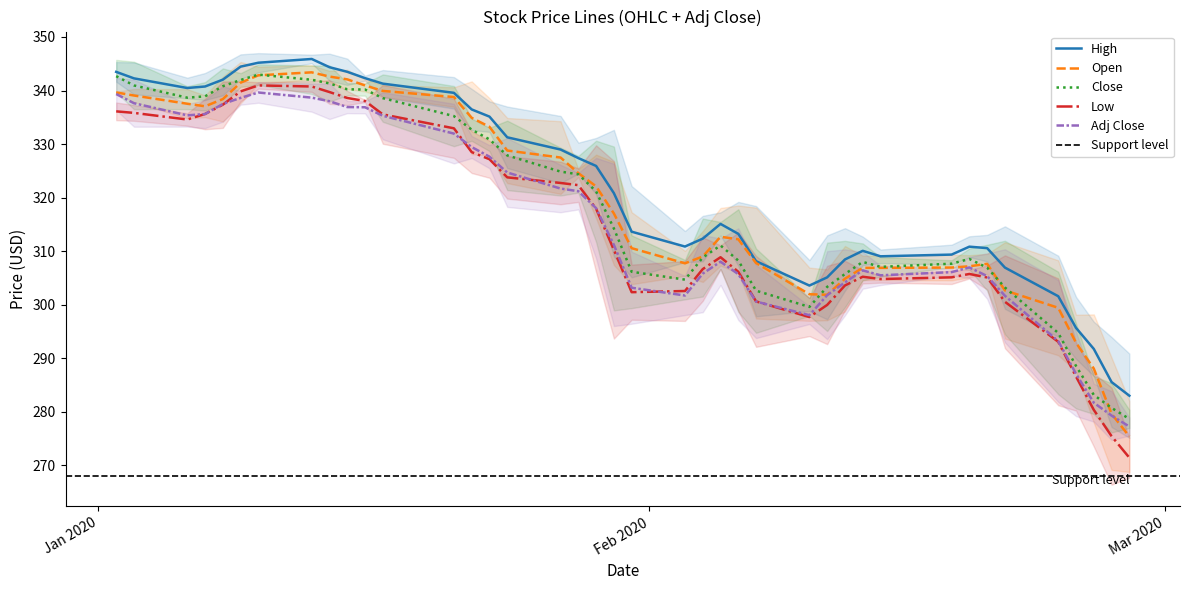

The Adj Close series shows 339.3 at Jan 2020. True or false?

True